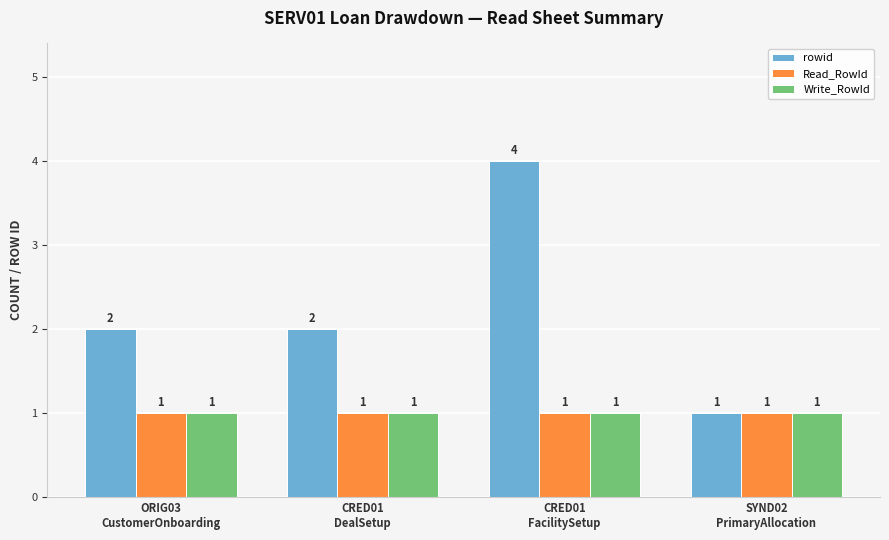

What is the sum of all Write_RowId values?

4